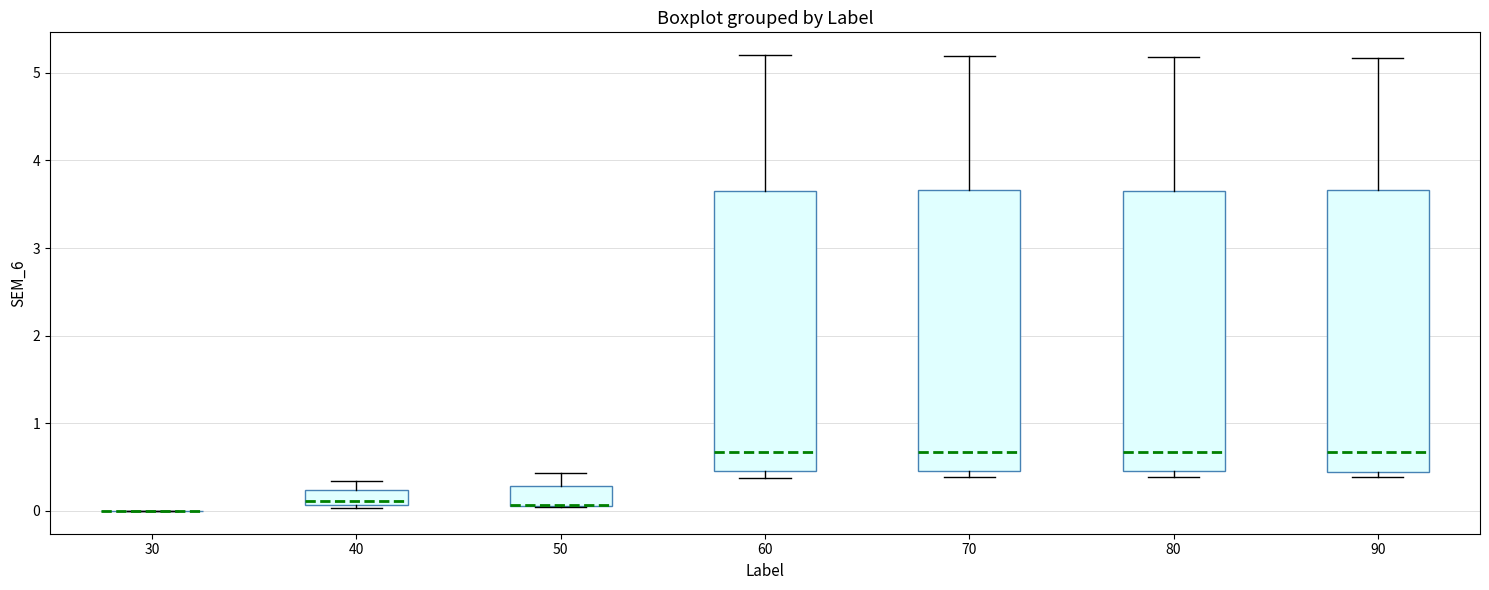

Where is the lower edge of the box at x = 50 on the y-axis? The values are not printed on the chart, so give them approximately, as read against the axis.

0.1